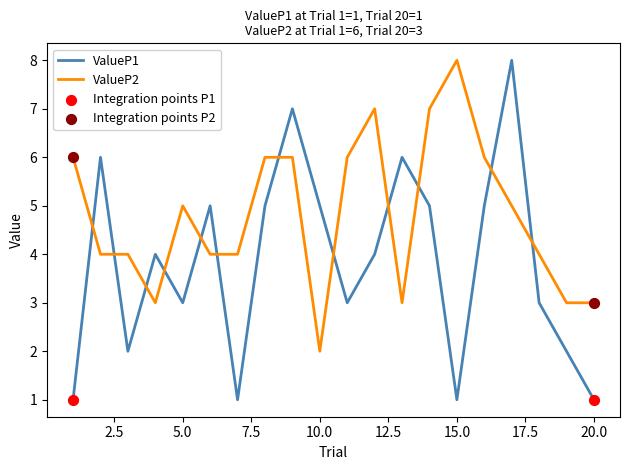

Which series has the largest total across all categories?

ValueP2